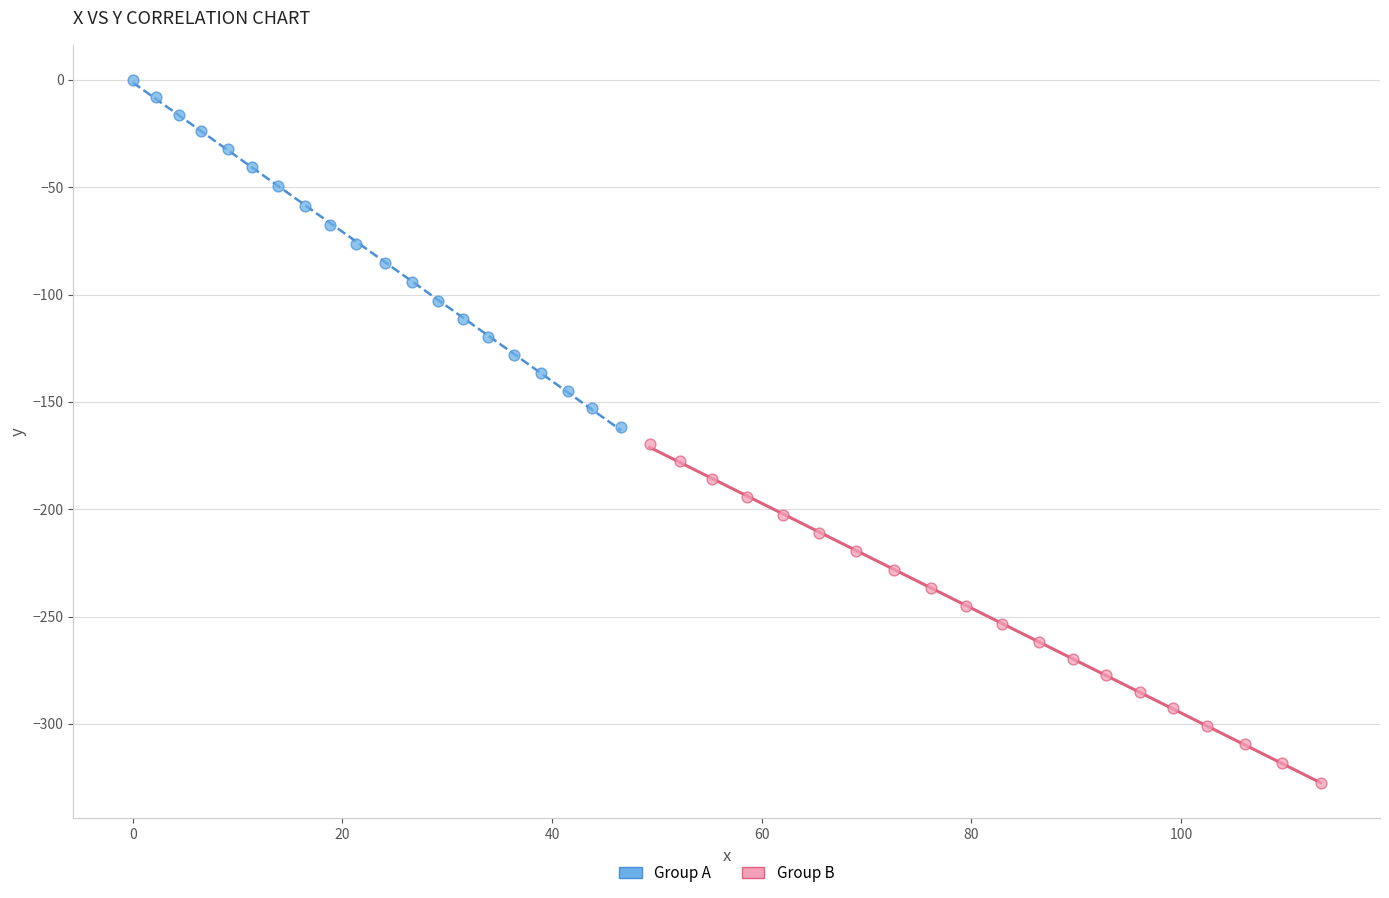

Which series has the largest Y range (max minus min)?

Group A